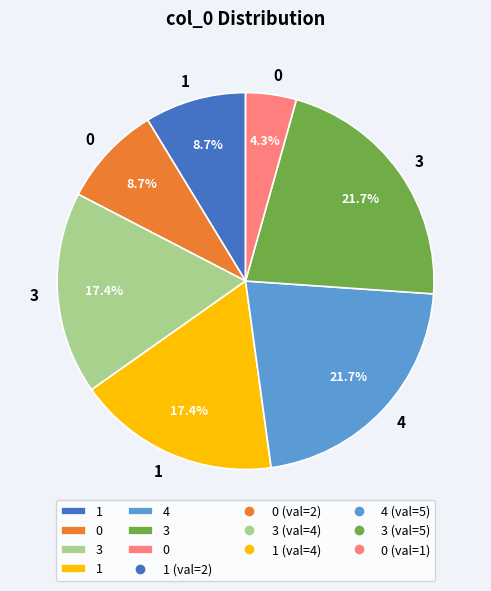

How many slices are in this pie chart?

7